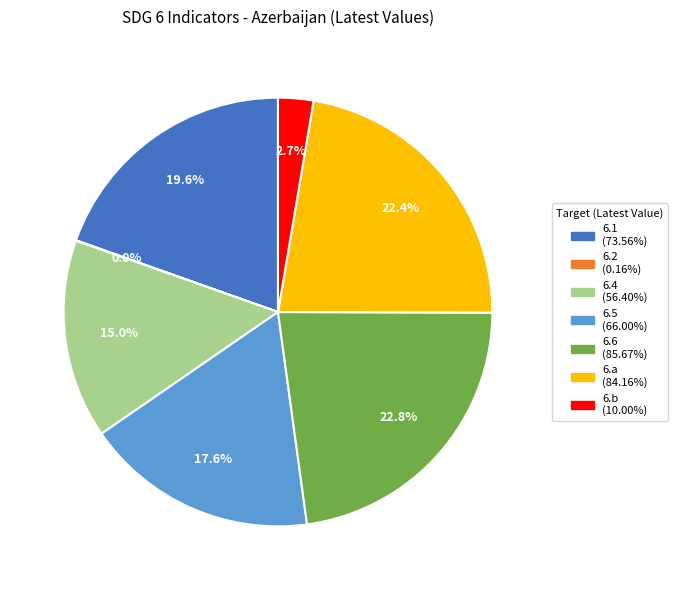

Between 6.a and 6.1, which is larger?

6.a